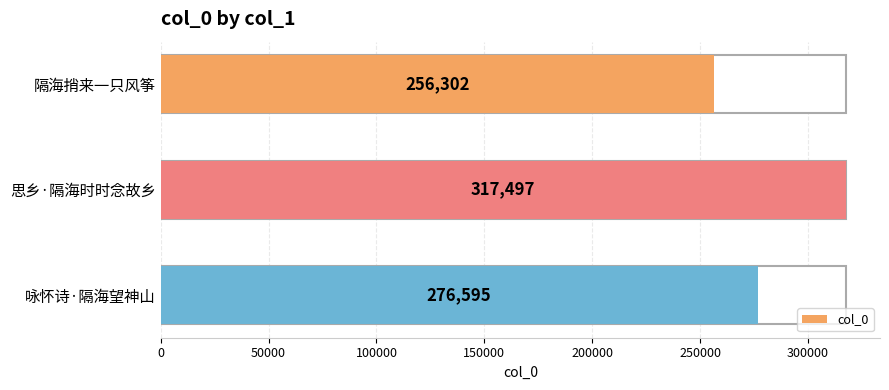

Between 思乡·隔海时时念故乡 and 隔海捎来一只风筝, which is larger?

思乡·隔海时时念故乡